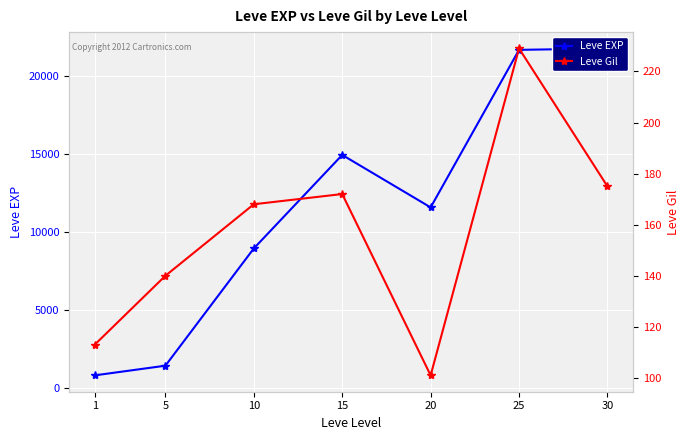

True or false: Leve EXP and Leve Gil intersect in this chart.

False